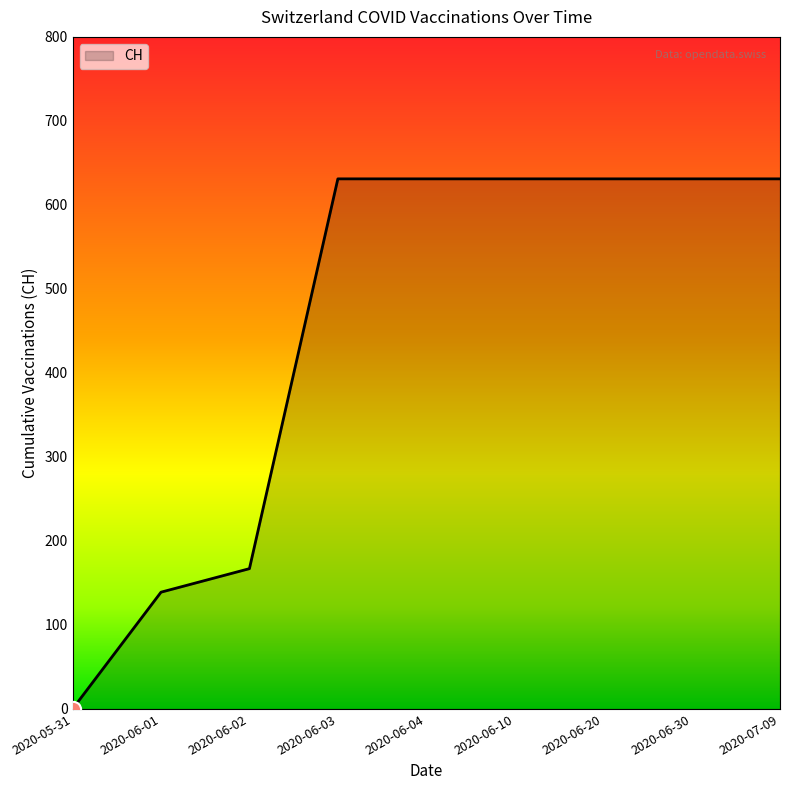

What is the change in value from 2020-05-31 to 2020-06-01?

+139